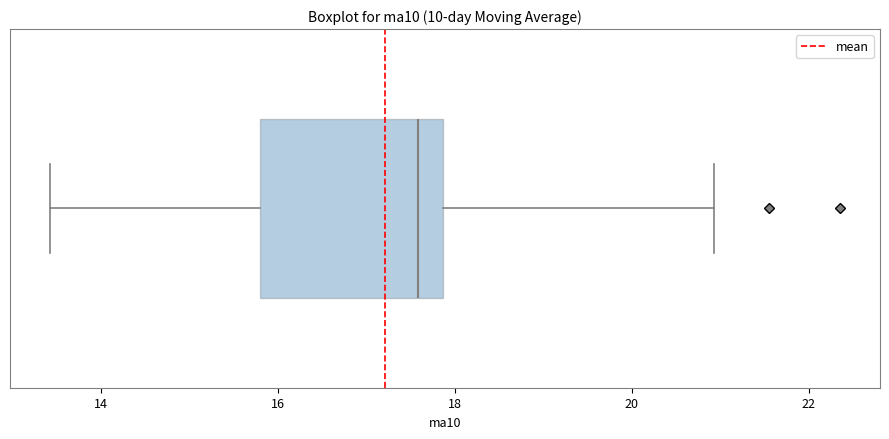

Transcribe this box plot: give where the median line is, the range the box spans, and where the two whiskers end, as read against the x-axis. The values are not printed on the chart, so give them approximately, as read against the axis.

median 17.6, box 15.8 to 17.8, whiskers 13.4 to 21.0